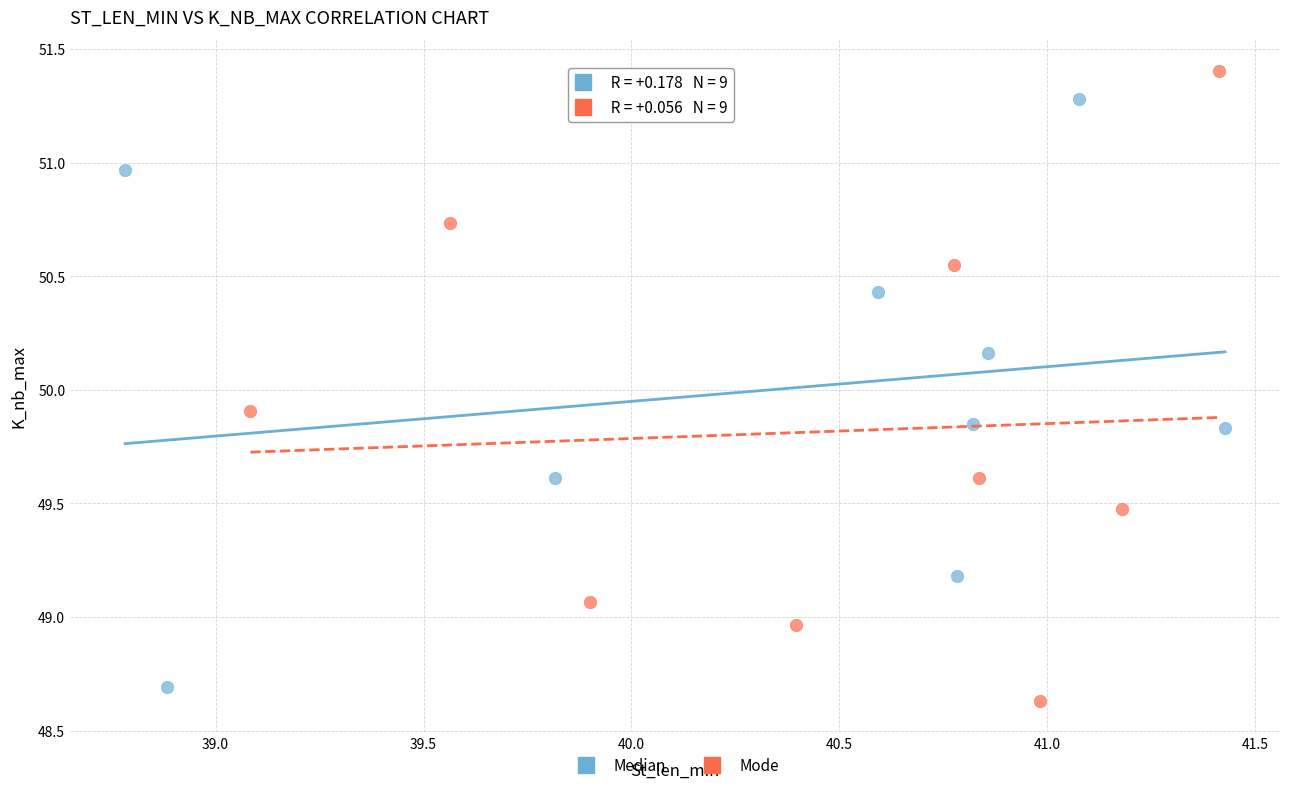

Which series reaches the maximum Y coordinate?

Mode